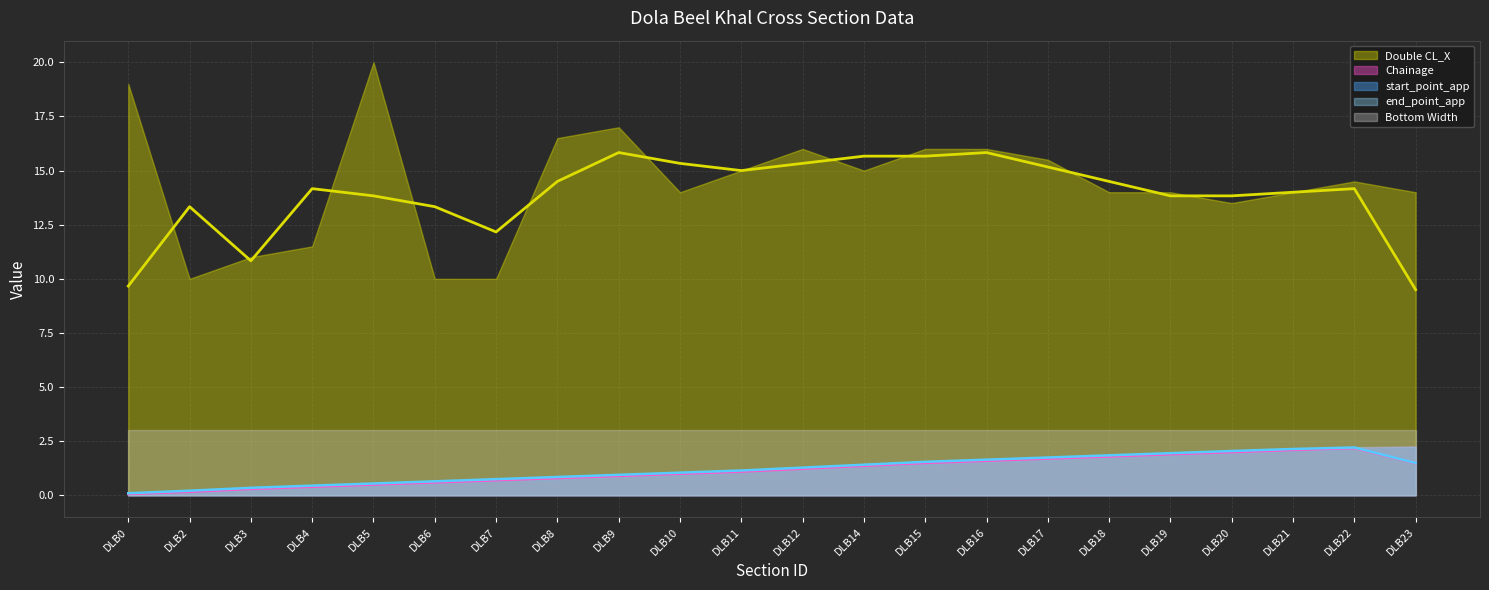

What is the sum of the Chainage values at DLB15 and DLB7?

2.2